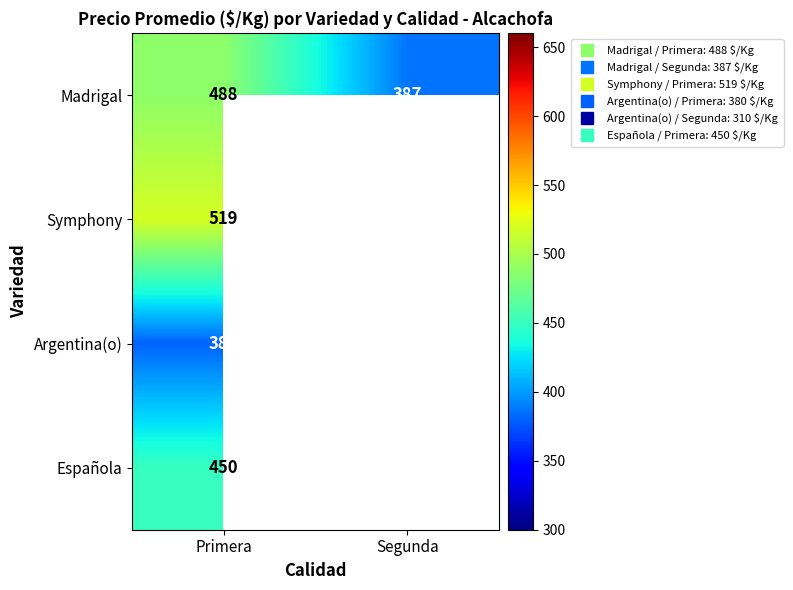

What is the average value of the Argentina(o) series?

345.0